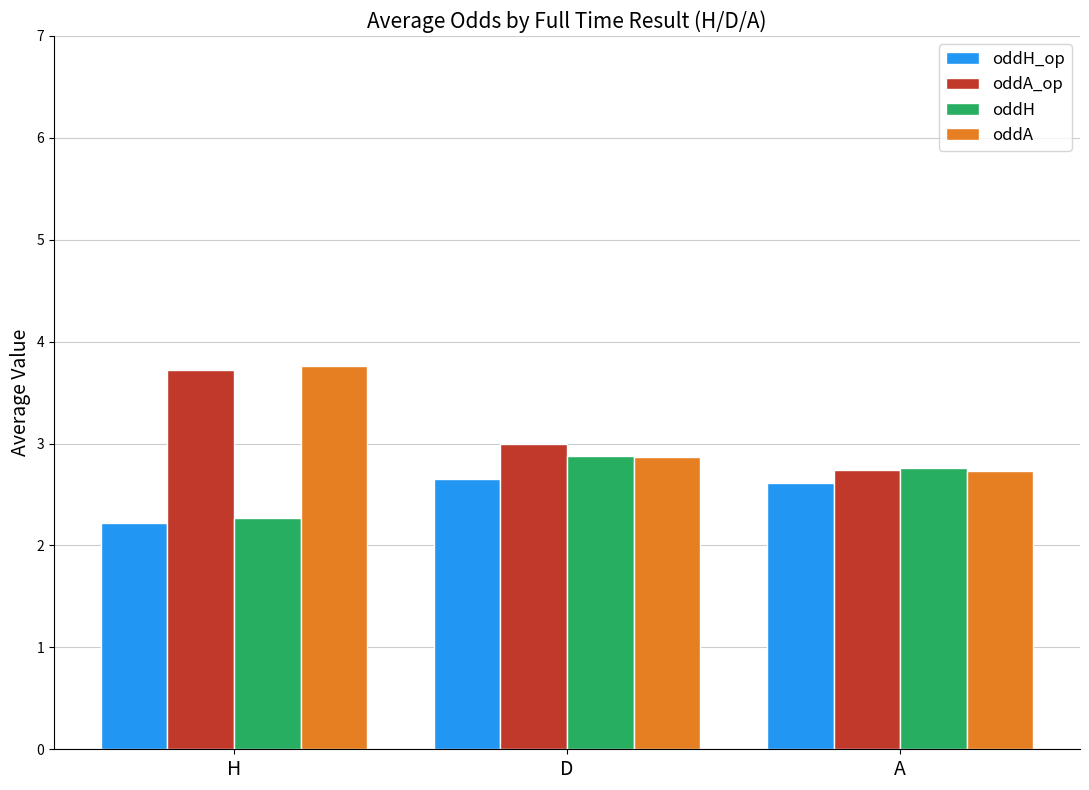

How many data points does each series have?

3